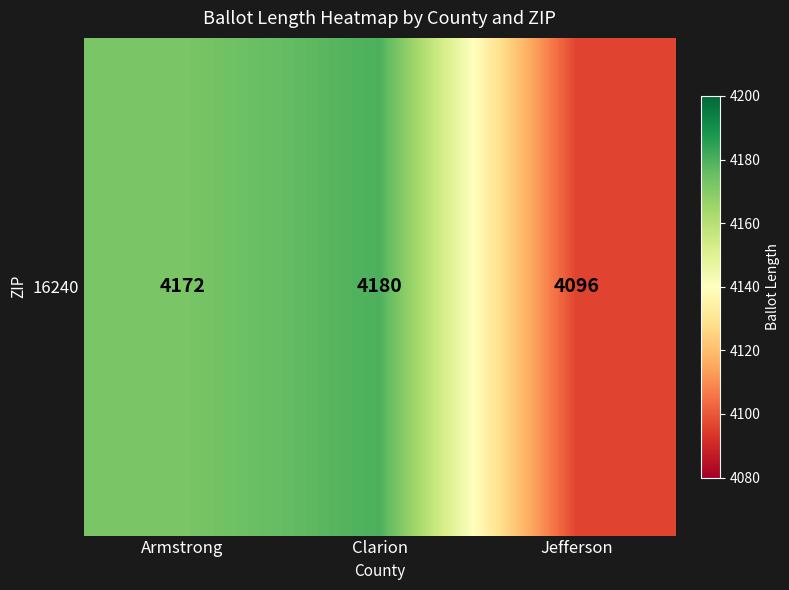

What is the greatest value displayed?

4180